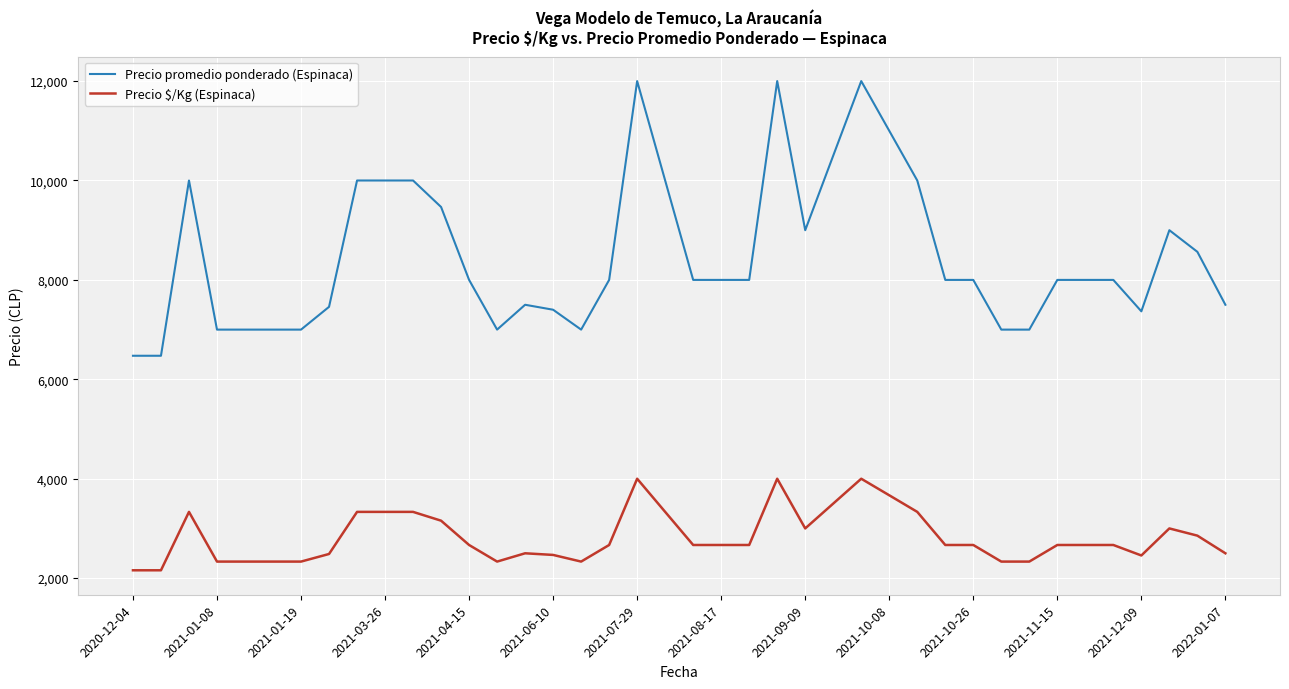

At how many categories does at least one series exceed 10711?

4